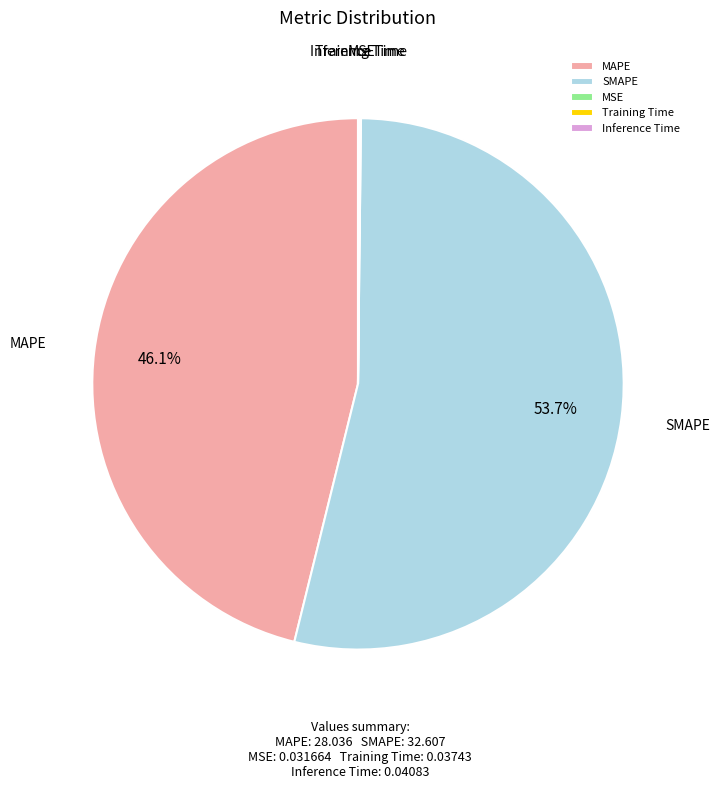

Which slice represents more than half of the pie?

SMAPE